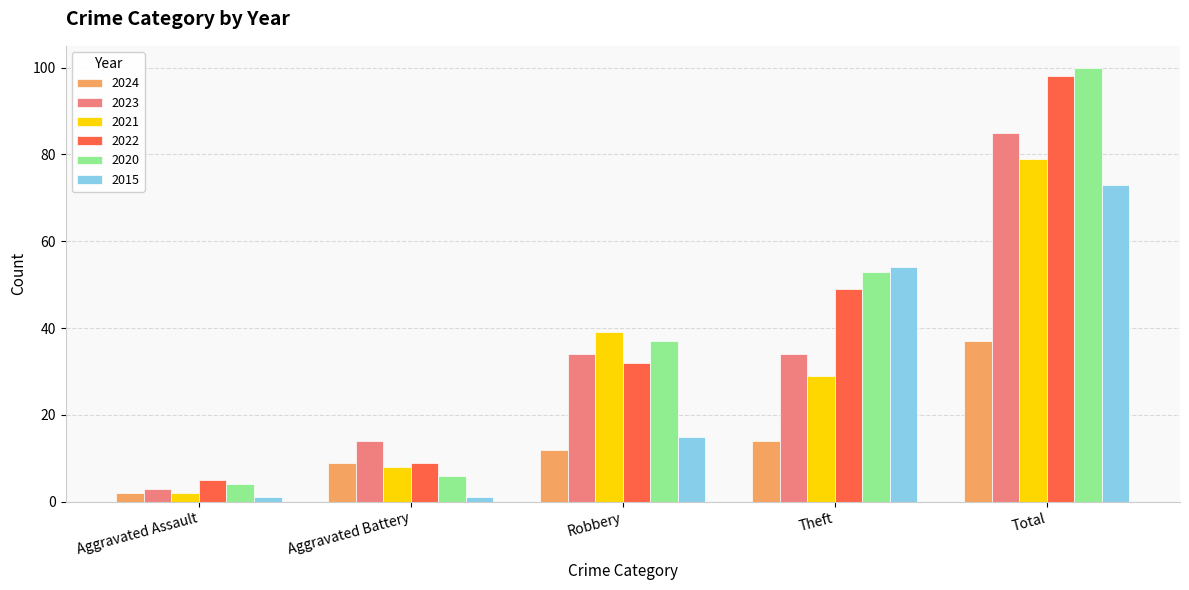

The 2020 series shows 4 at Aggravated Assault. True or false?

True